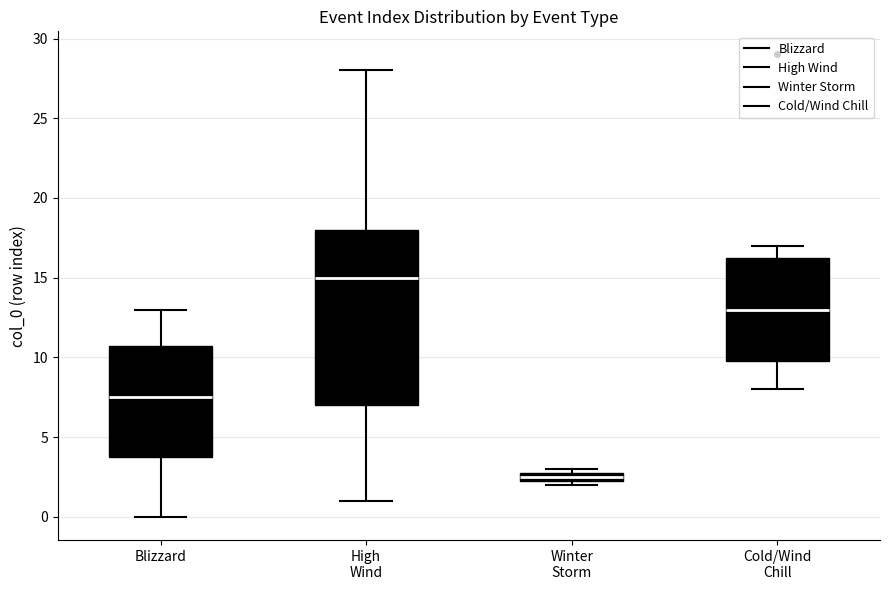

Where is the lower edge of the box for Winter Storm on the y-axis? The values are not printed on the chart, so give them approximately, as read against the axis.

2.5